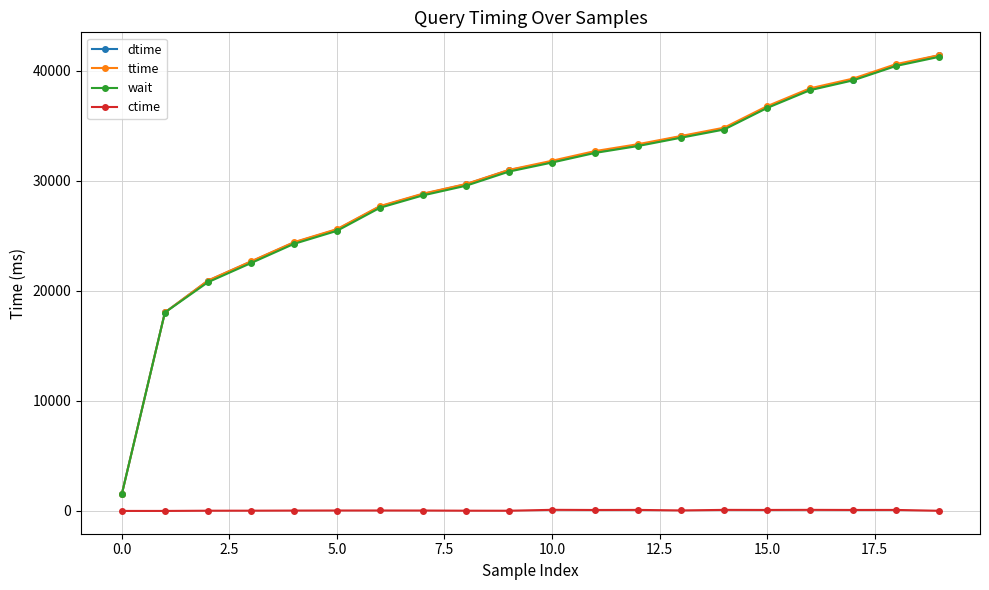

How many series are shown in this chart?

4